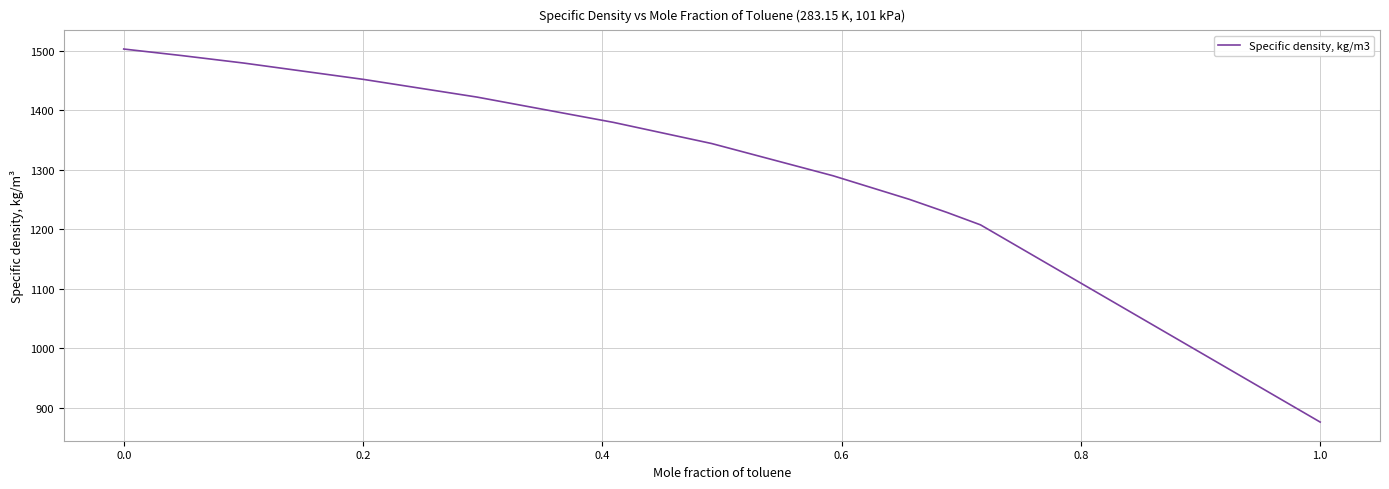

What is the maximum value shown in the chart?

1503.1